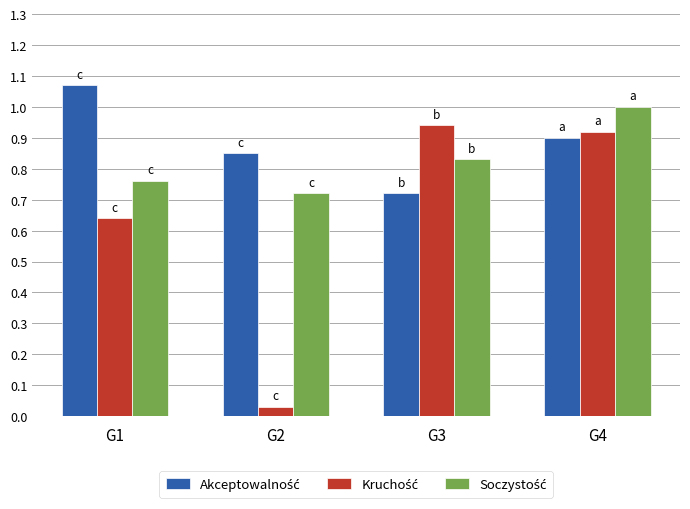

What is the spread (max minus min) of values at G1?

0.4